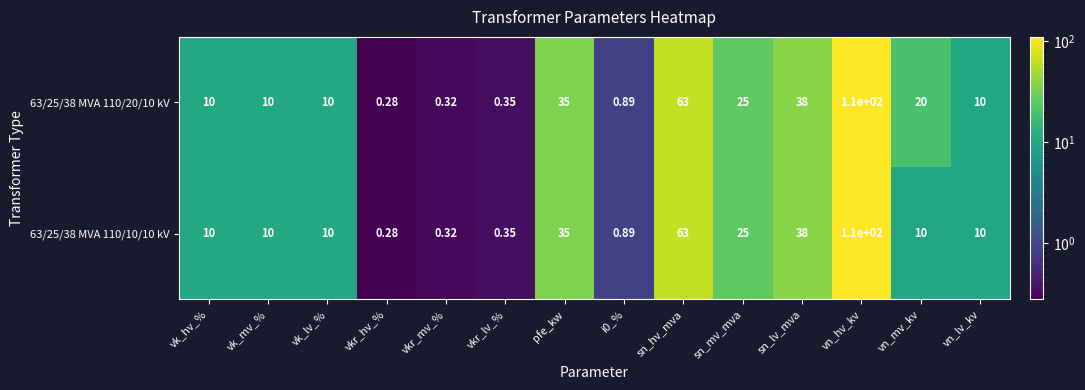

Which label corresponds to the largest value in the chart?

vn_hv_kv